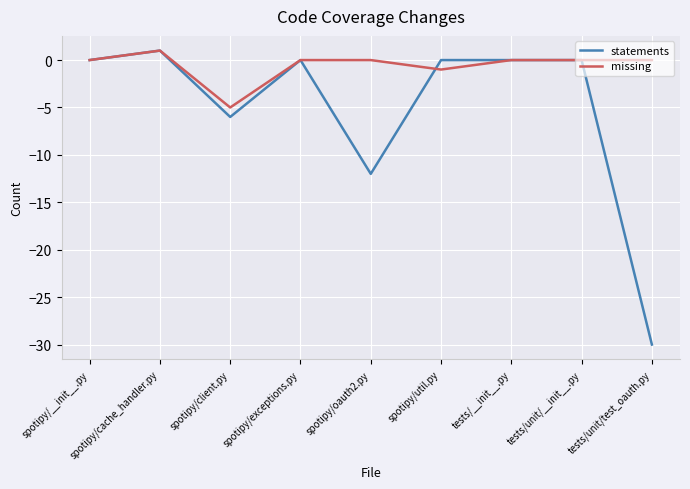

Which series has the largest total across all categories?

missing